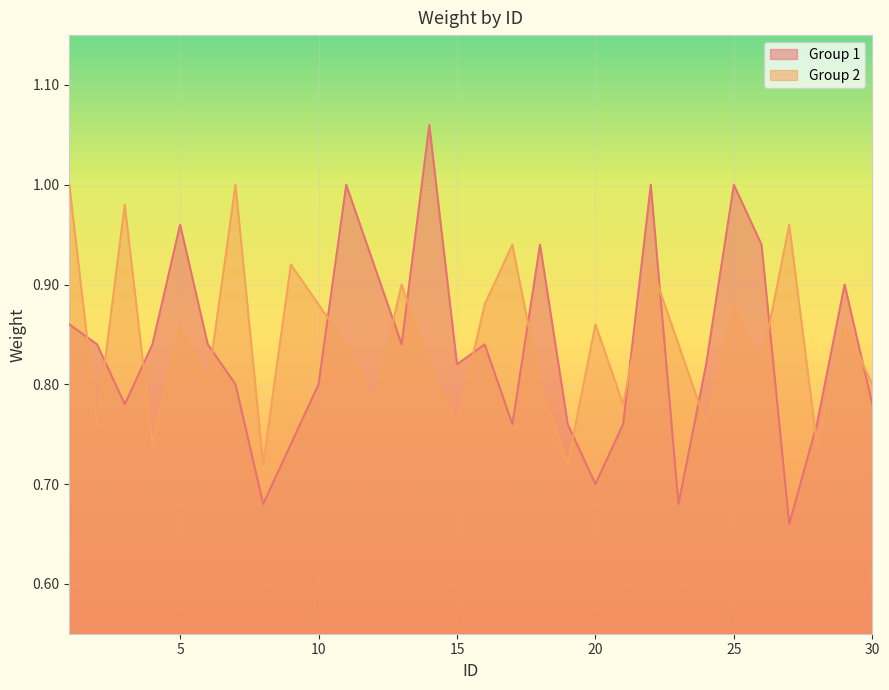

In Group 2, how many points are higher than both neighbors (excluding endpoints)?

11